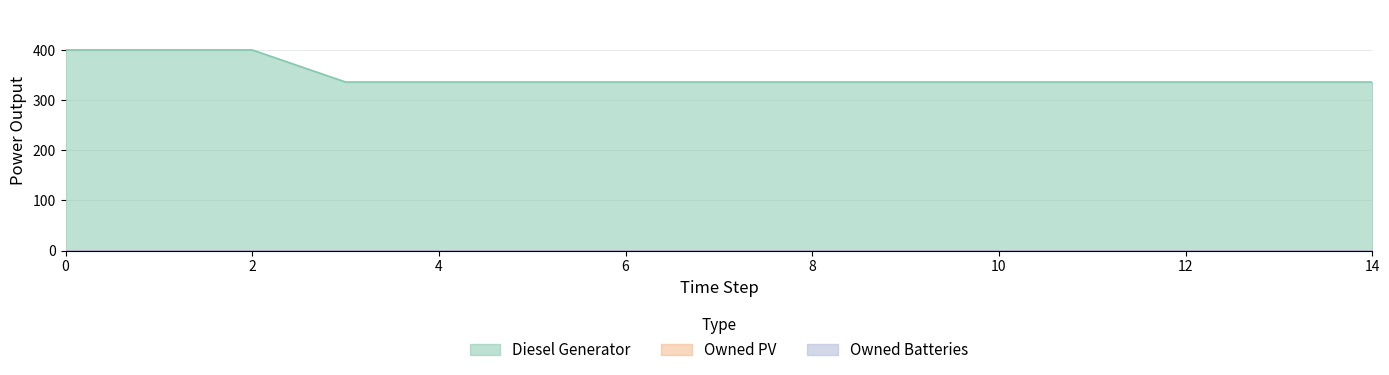

How many lines are shown in the chart?

3